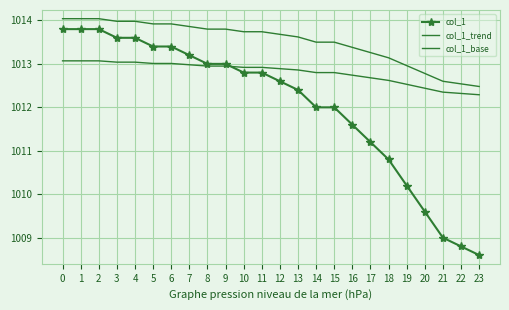

True or false: col_1_trend has a value of 1013.9 at 7.

True